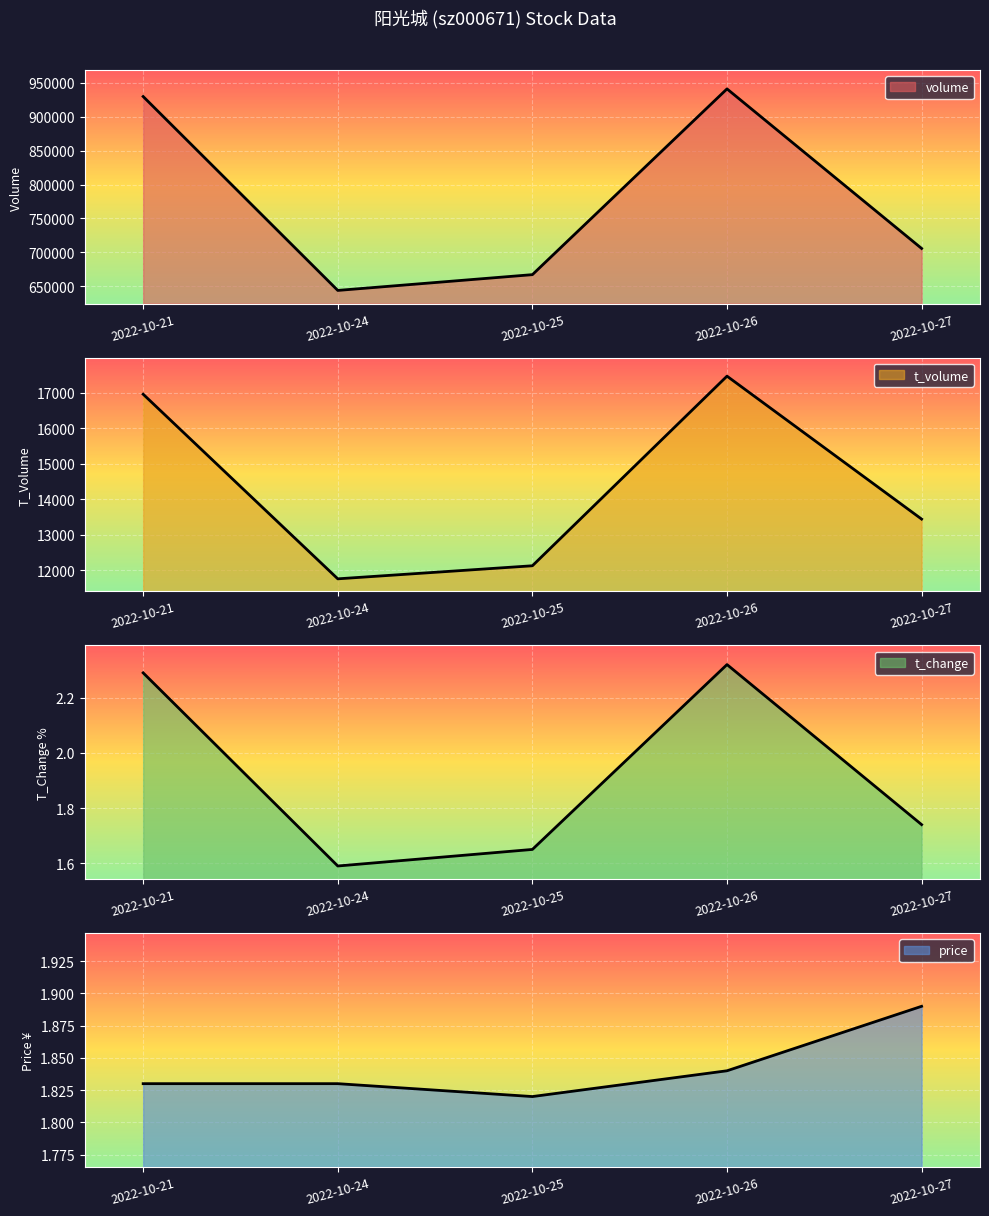

True or false: t_volume and volume intersect in this chart.

False